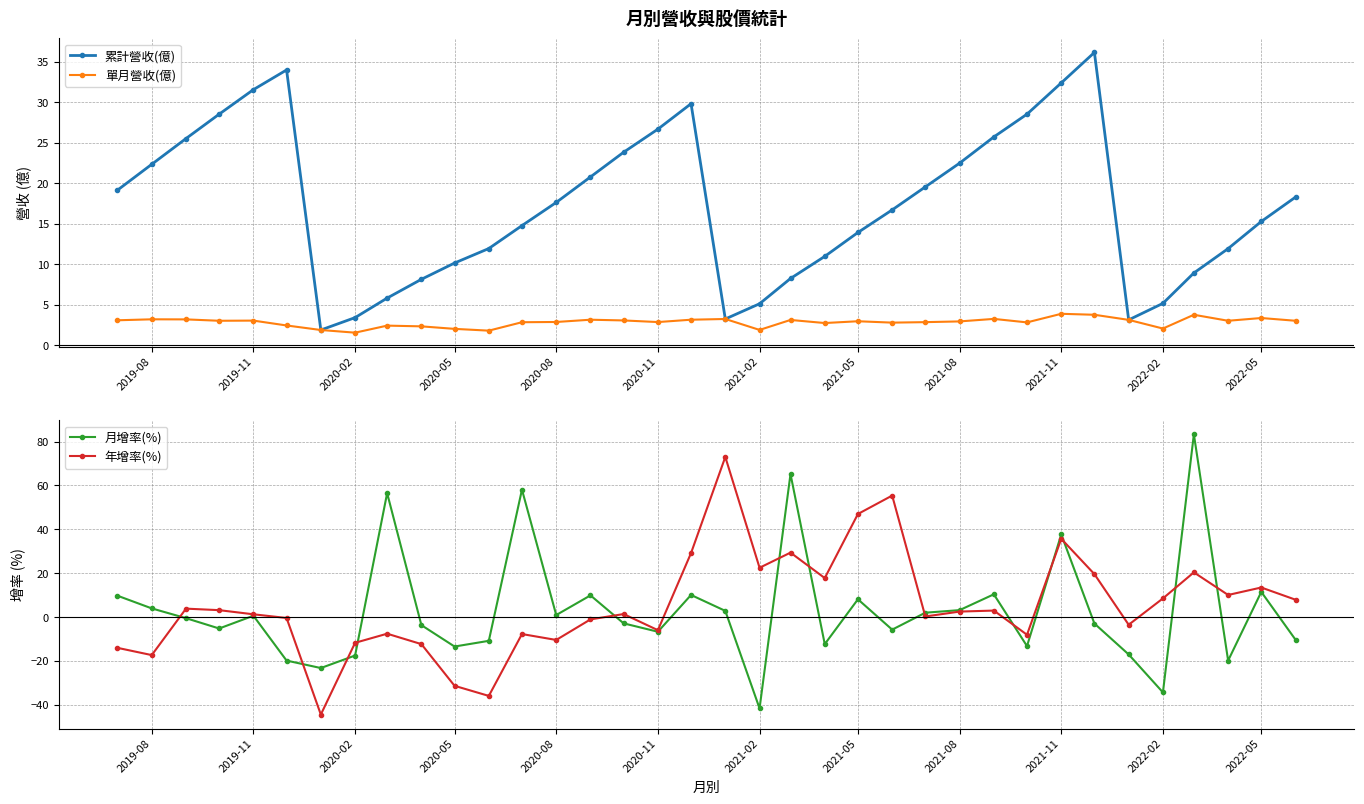

What is the difference between the second highest and minimum values in the 單月營收(億) series?

2.2